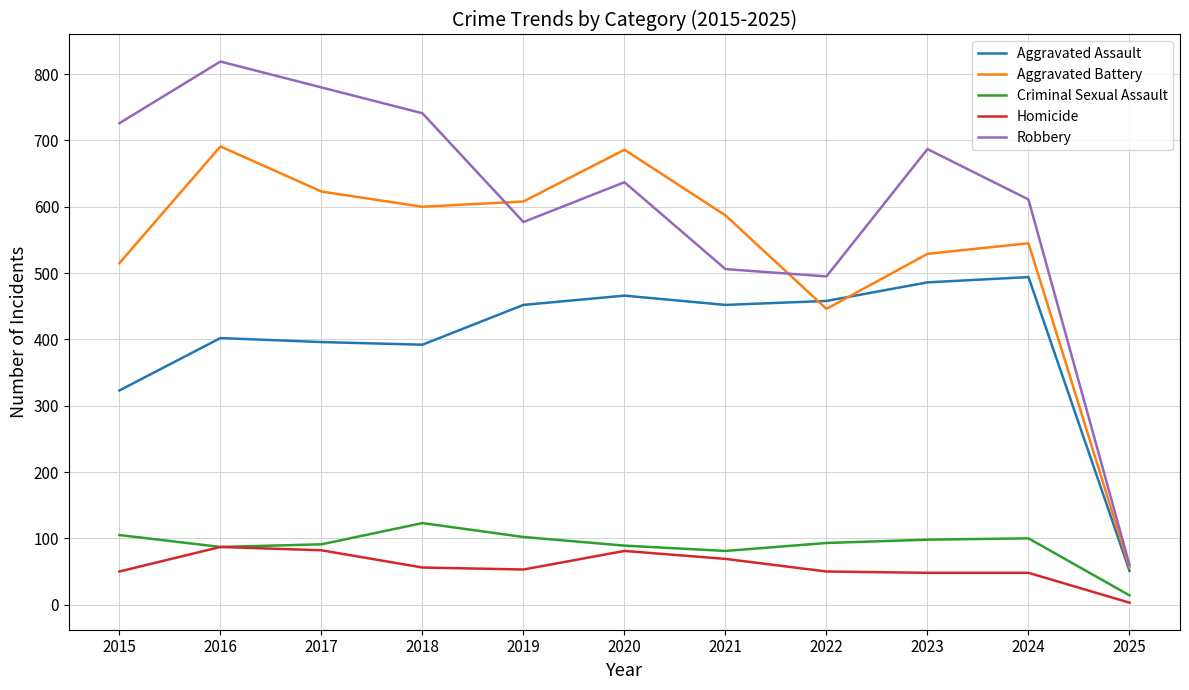

Count the number of categories in the chart.

11